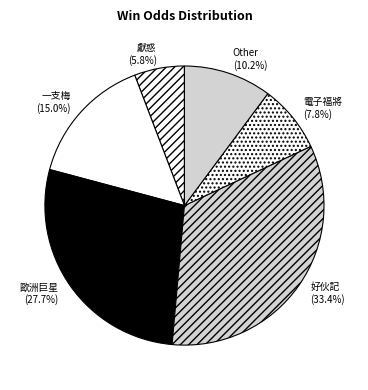

Rank the categories by value from lowest to highest.

獻惑, 電子福將, Other, 一支梅, 歐洲巨星, 好伙記